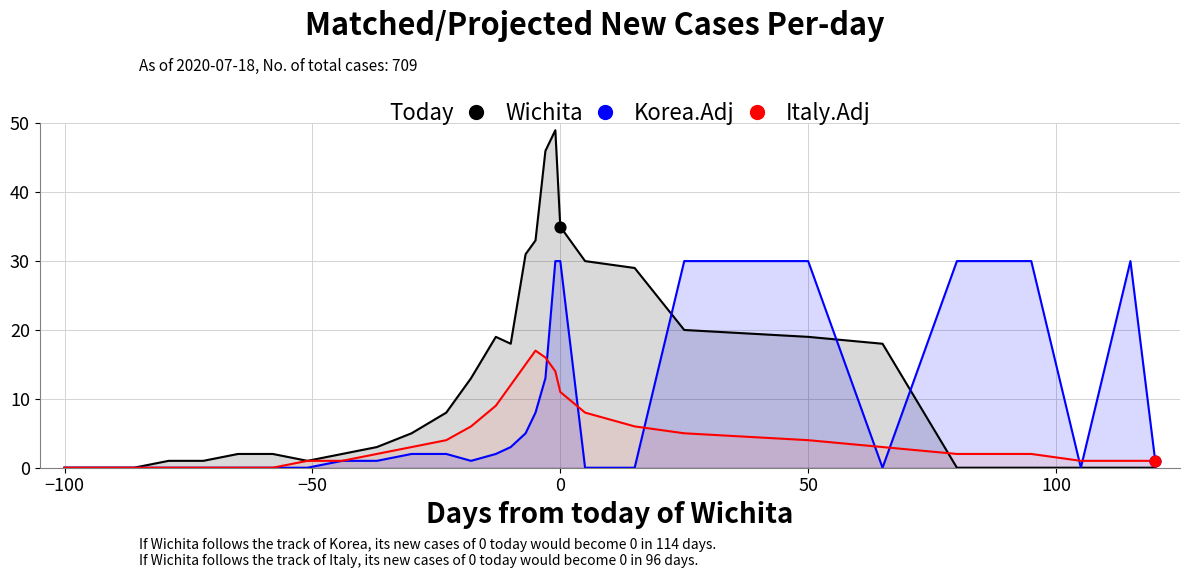

At how many categories does at least one series exceed 41?

2